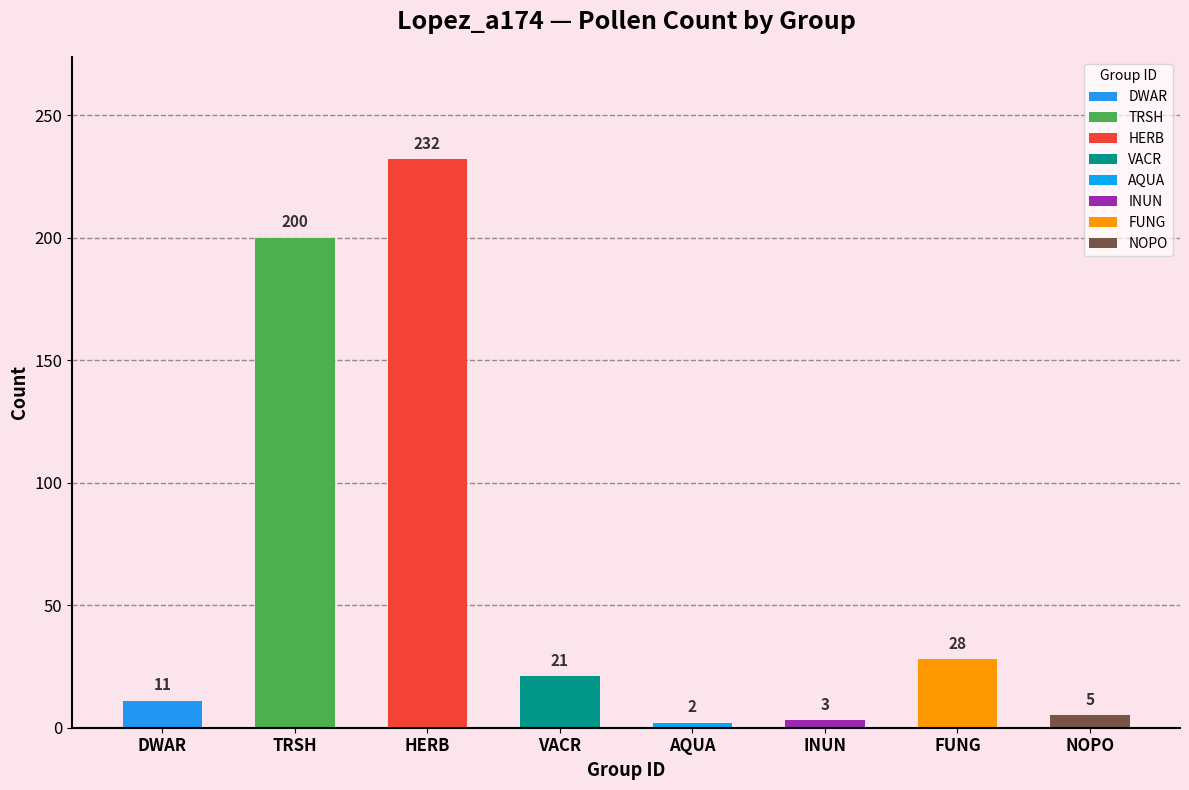

Does the chart contain any negative values?

No